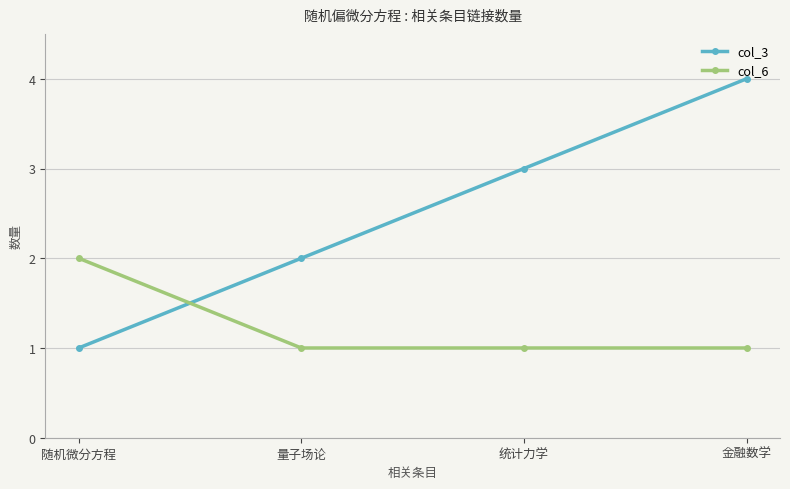

At which label does col_6 reach its peak?

随机微分方程